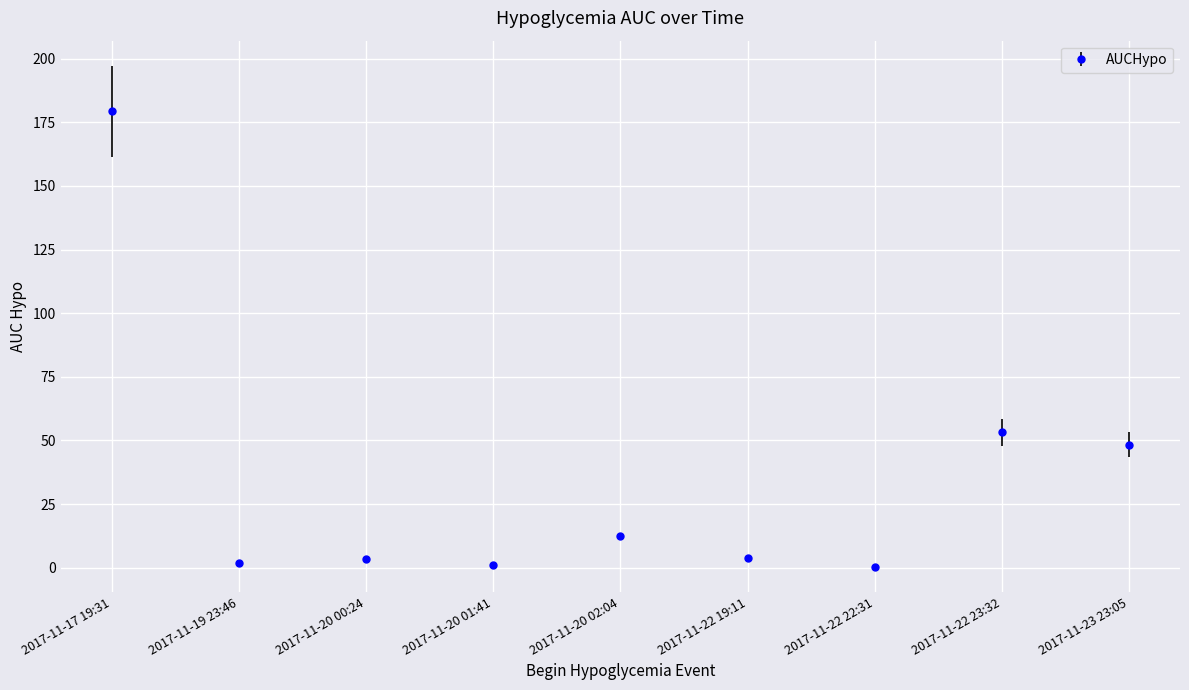

What is the maximum value shown in the chart?

179.3